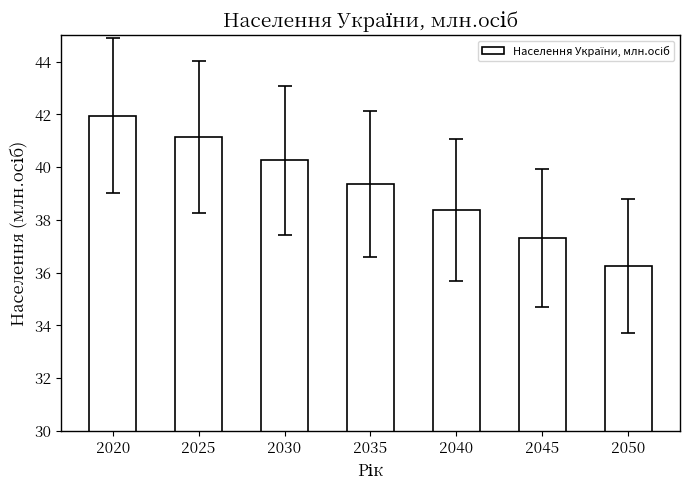

Is it true that the value at 2040 is 68.7?

False